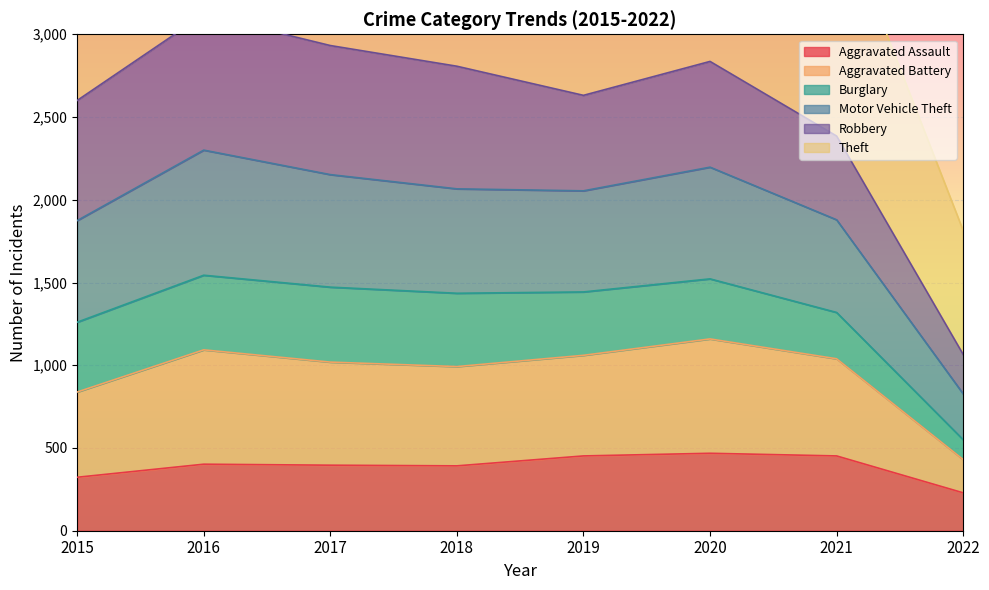

Which series has the largest range (max minus min)?

Motor Vehicle Theft